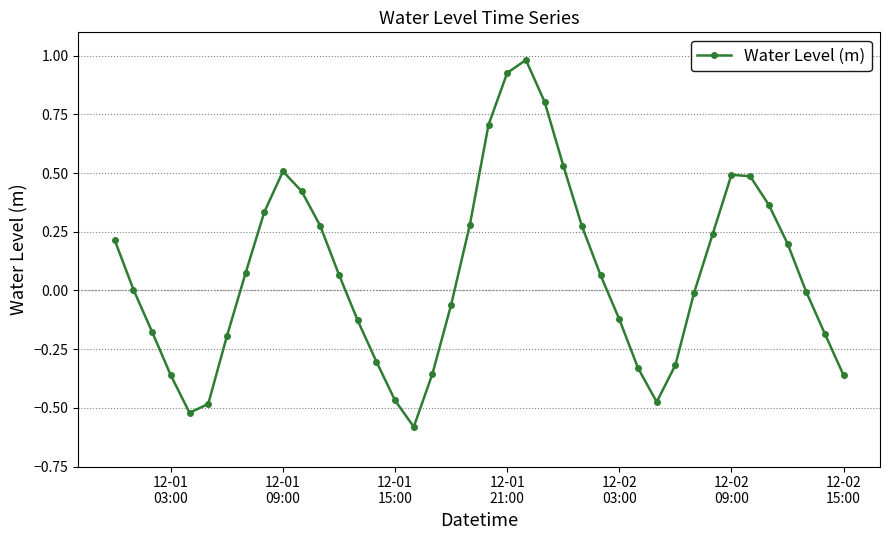

What is the difference between the second highest and second lowest values?

1.4